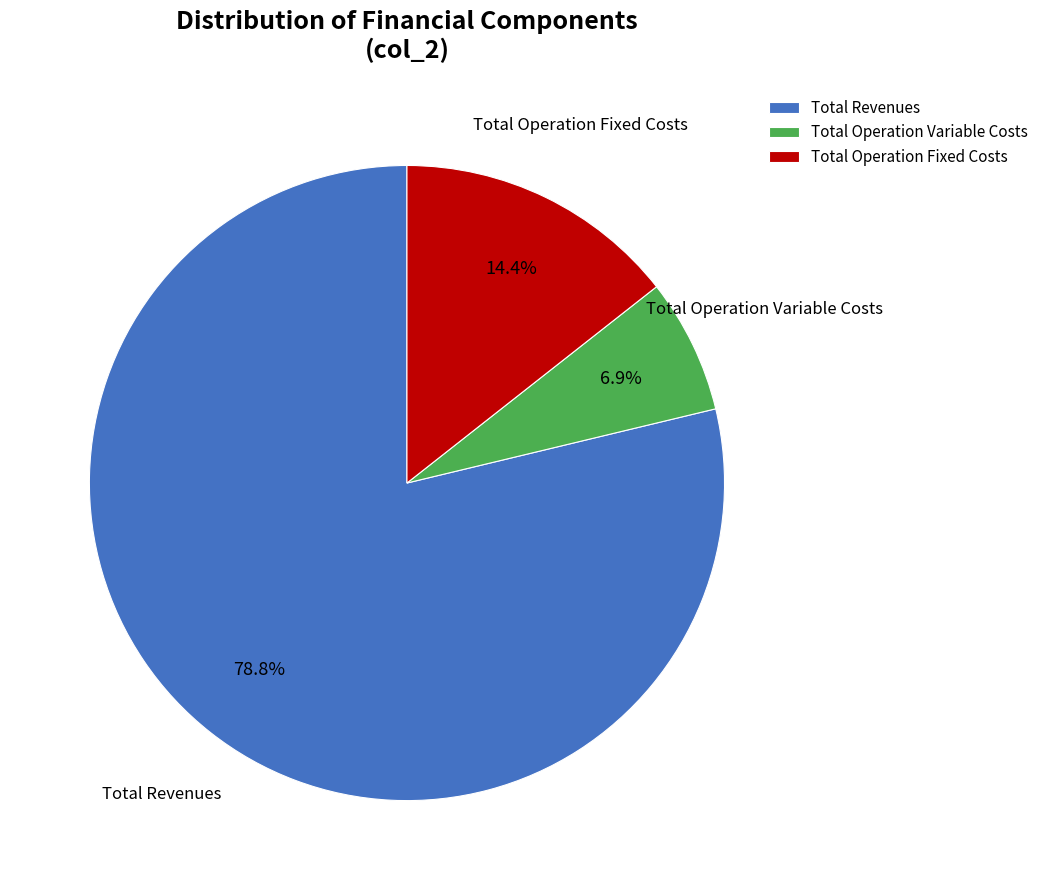

Approximately how many times larger is the value at Total Revenues compared to Total Operation Fixed Costs?

5.5